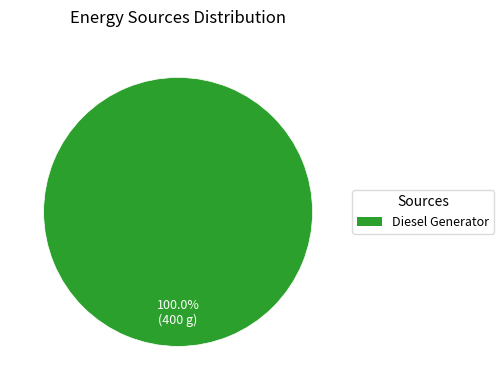

Is there a majority slice in this chart?

Yes